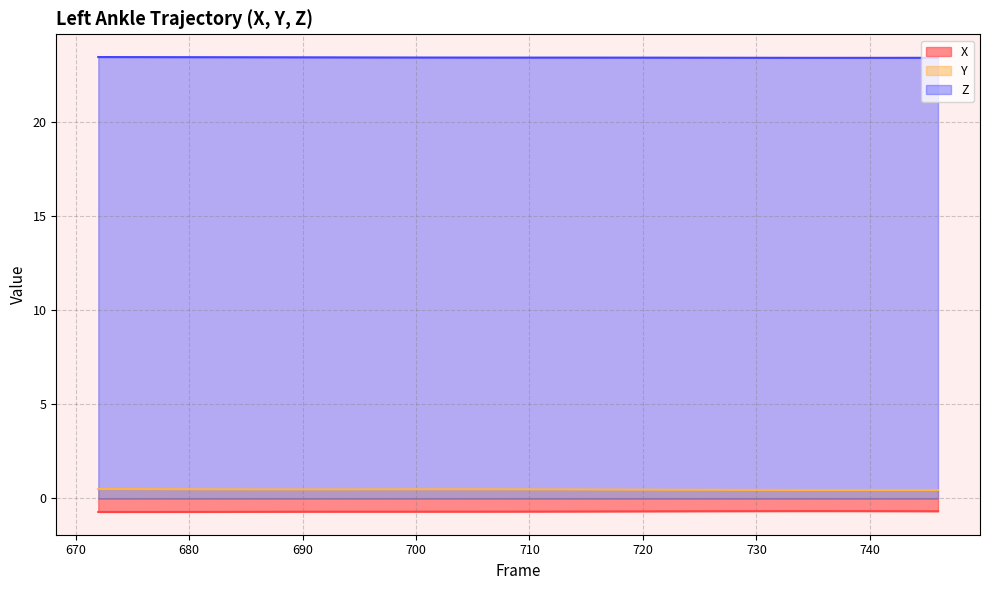

What is the value of the Z point at the 35th from the left?

23.4